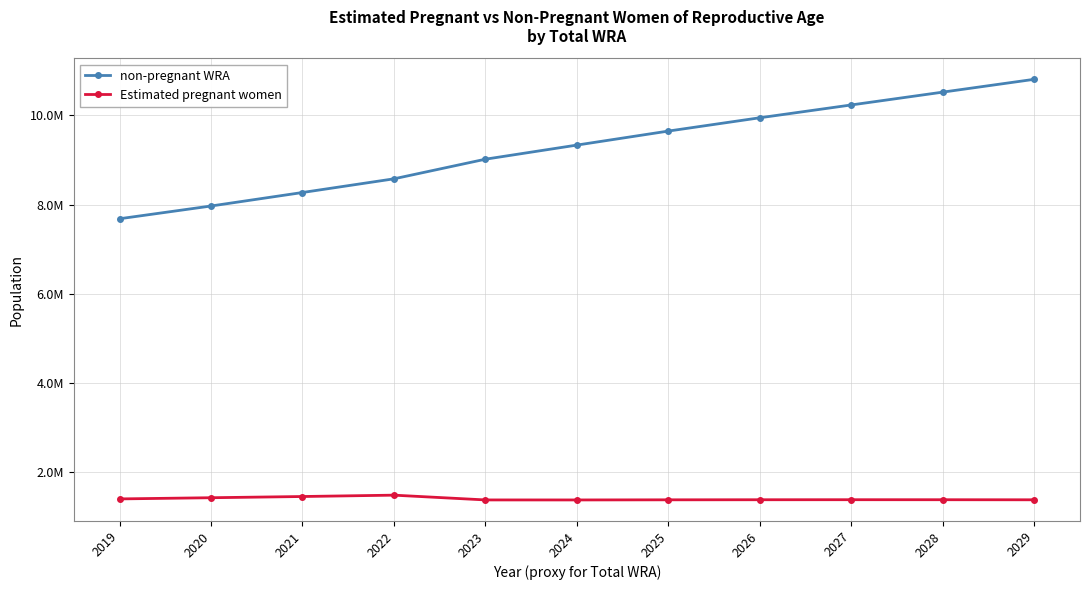

What are all the series names shown in the legend?

non-pregnant WRA, Estimated pregnant women